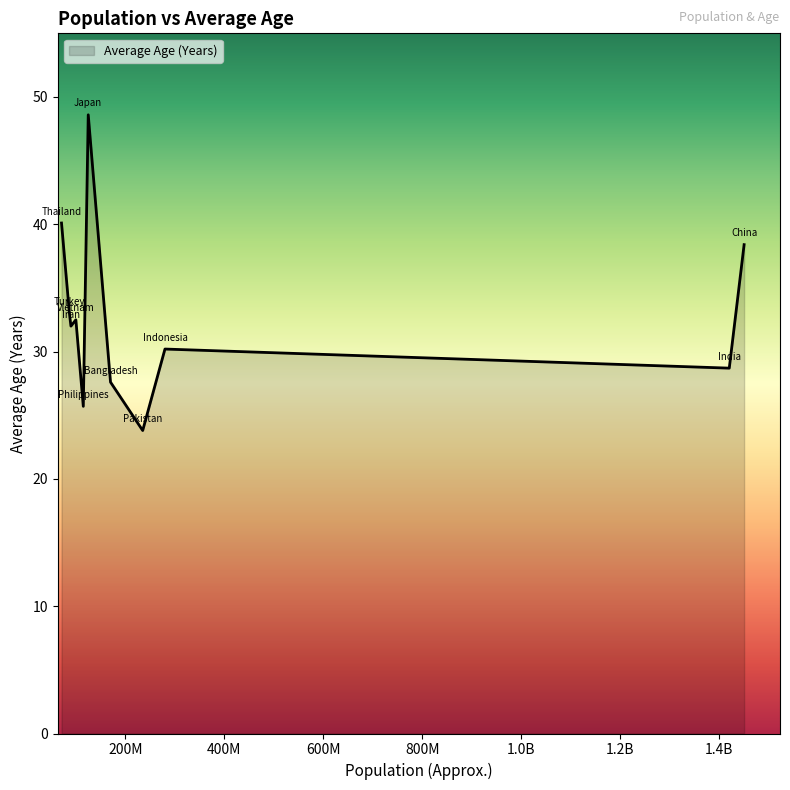

What is the smallest value displayed?

23.8